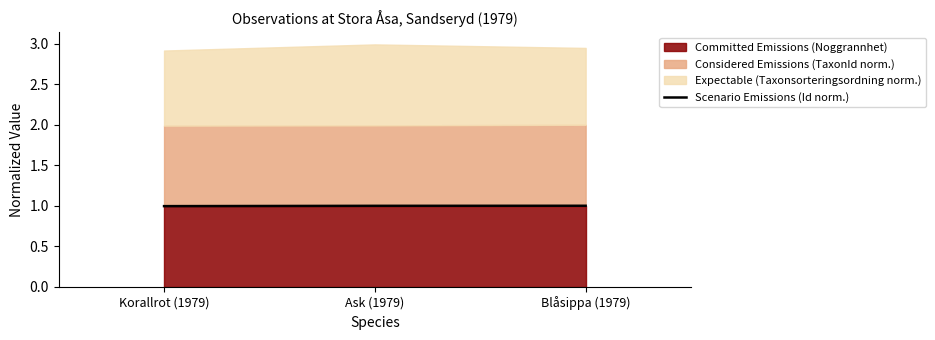

What is the sum of the values at Blåsippa (1979) and Korallrot (1979)?

2.0